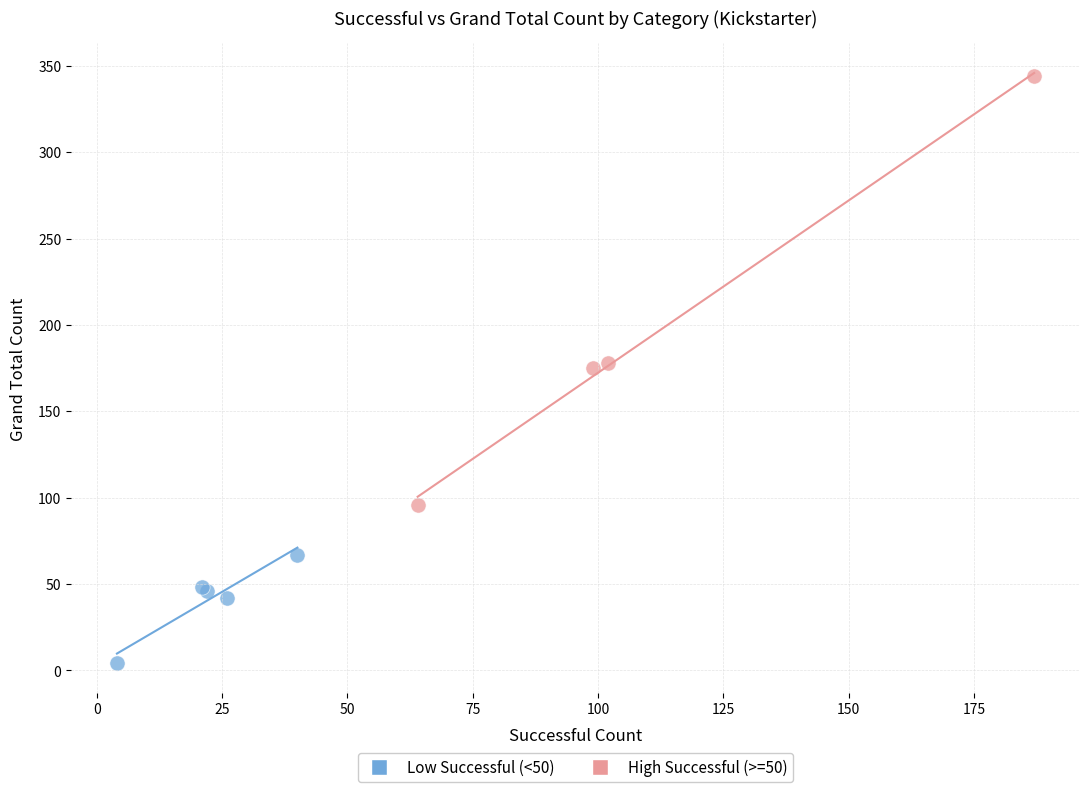

Which series reaches the maximum Y coordinate?

High Successful (>=50)